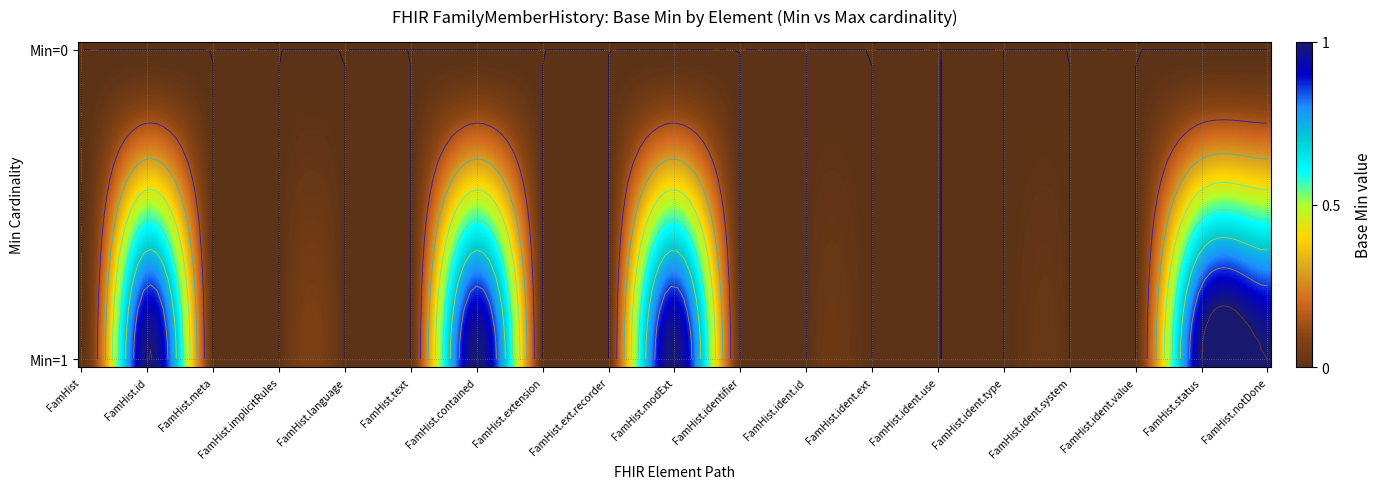

Reading left to right, list all the values displayed in this chart.

Min=0: 0	0	0	0	0	0	0	0	0	0	0	0	0	0	0	0	0	0	0
Min=1: 0	1	0	0	0	0	1	0	0	1	0	0	0	0	0	0	0	1	1